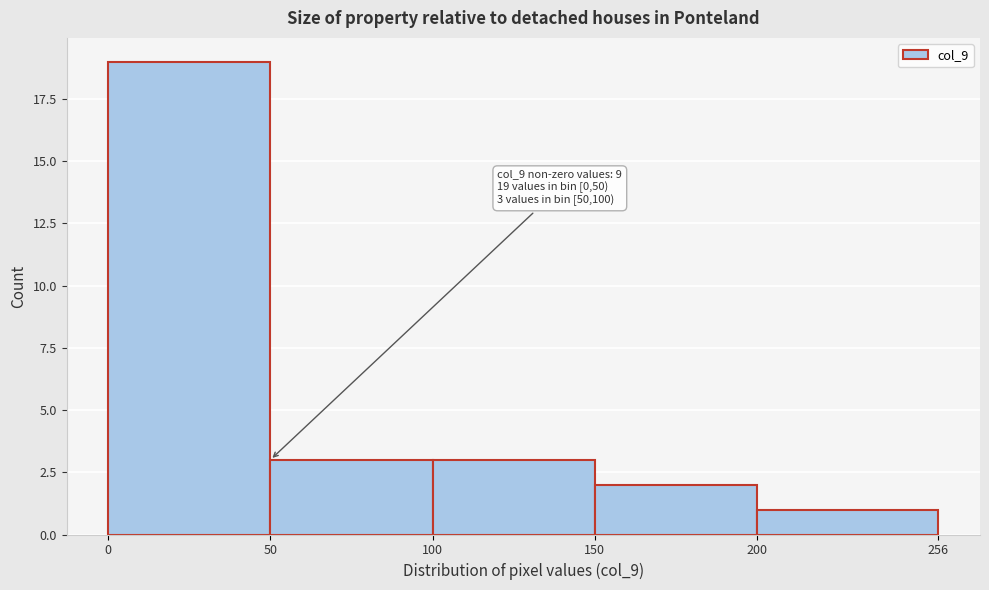

Over which range of the x-axis is the bar tallest?

0 to 50